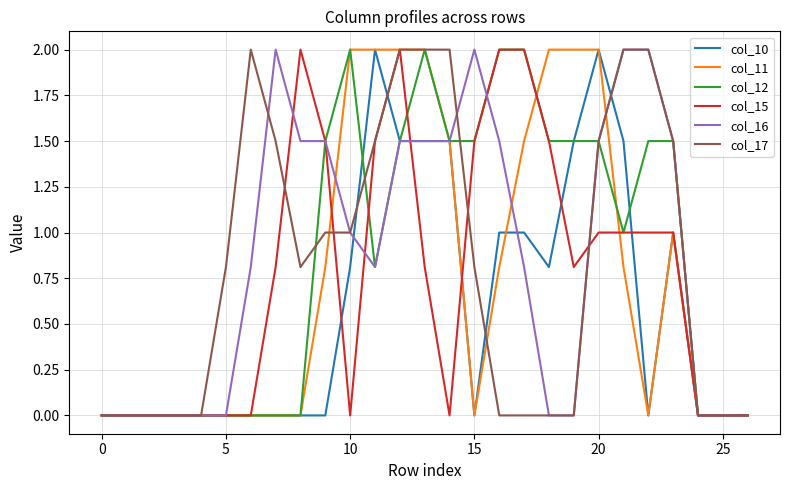

At which category does col_12 reach its first local peak?

10